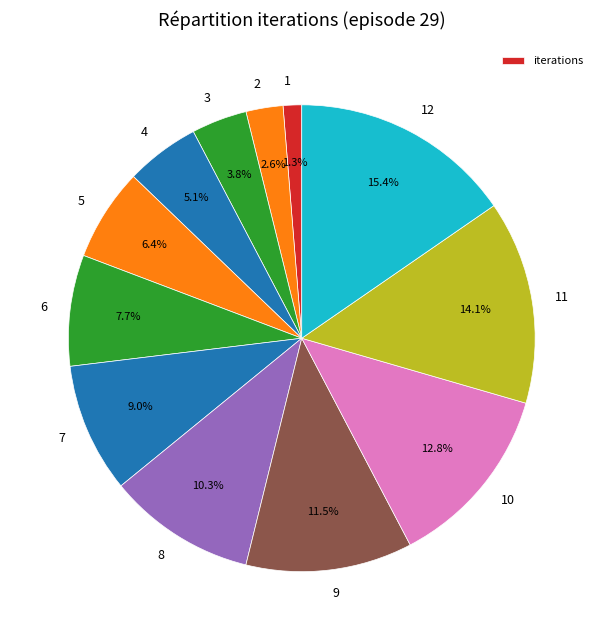

The 5 slice represents 6% of the pie. True or false?

True